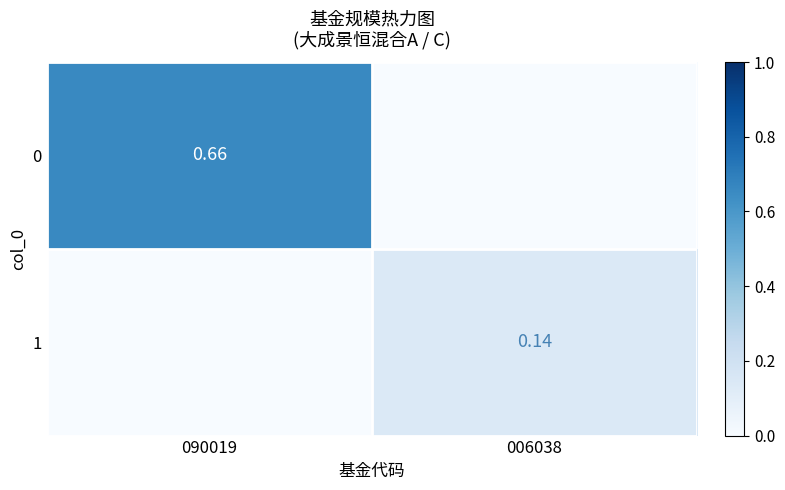

Is the value of 0 at 090019 greater than the value of 1 at 006038?

Yes